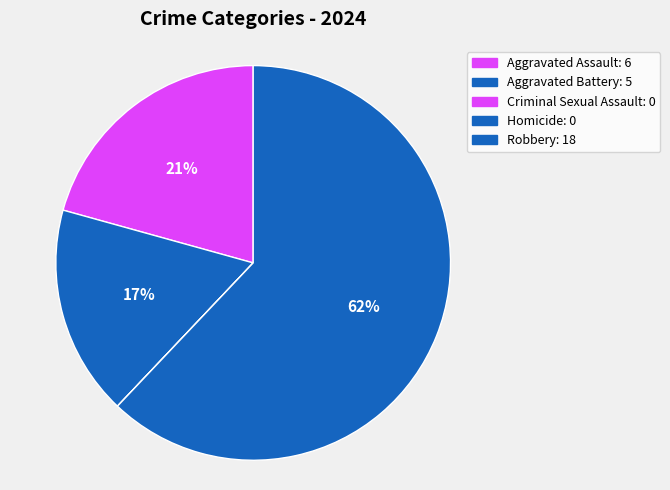

True or false: Robbery accounts for 62% of the total.

True